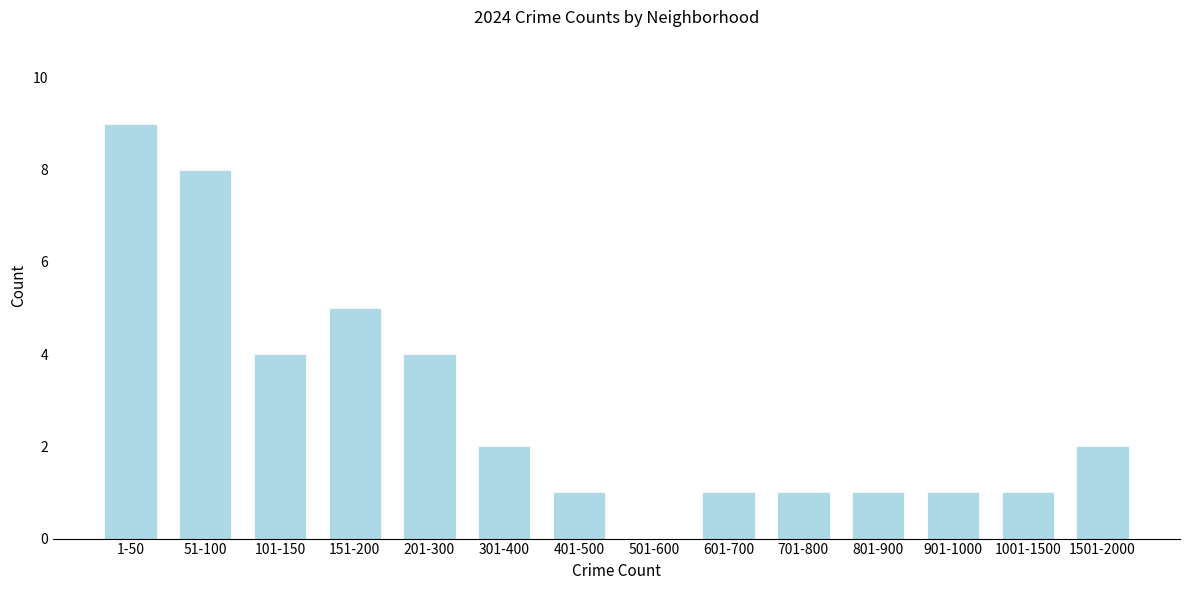

Reading left to right, transcribe all the data shown in this chart.

1-50=9	51-100=8	101-150=4	151-200=5	201-300=4	301-400=2	401-500=1	501-600=0	601-700=1	701-800=1	801-900=1	901-1000=1	1001-1500=1	1501-2000=2